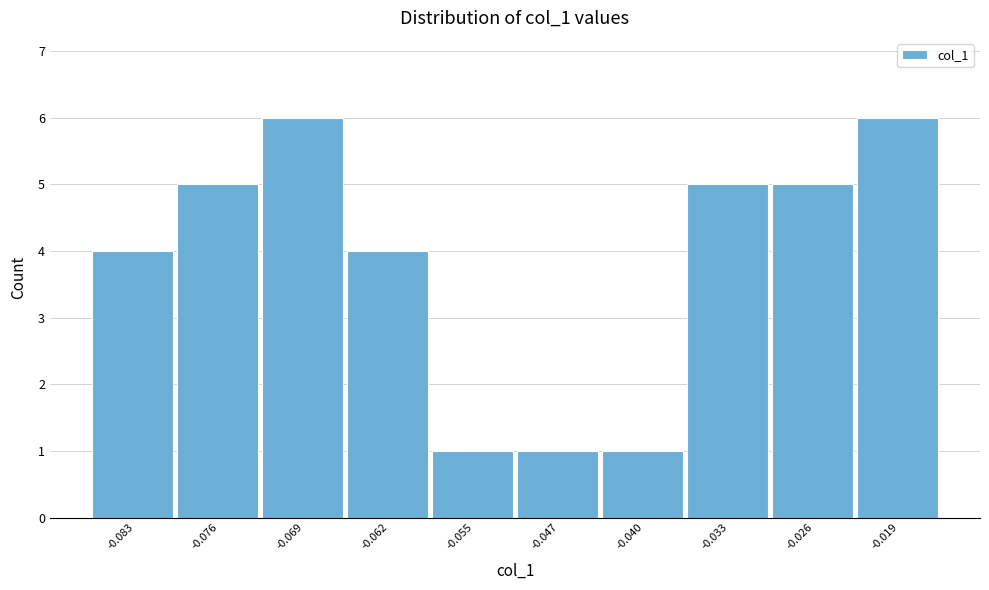

Reading left to right, what are all the values shown in this chart?

4	5	6	4	1	1	1	5	5	6